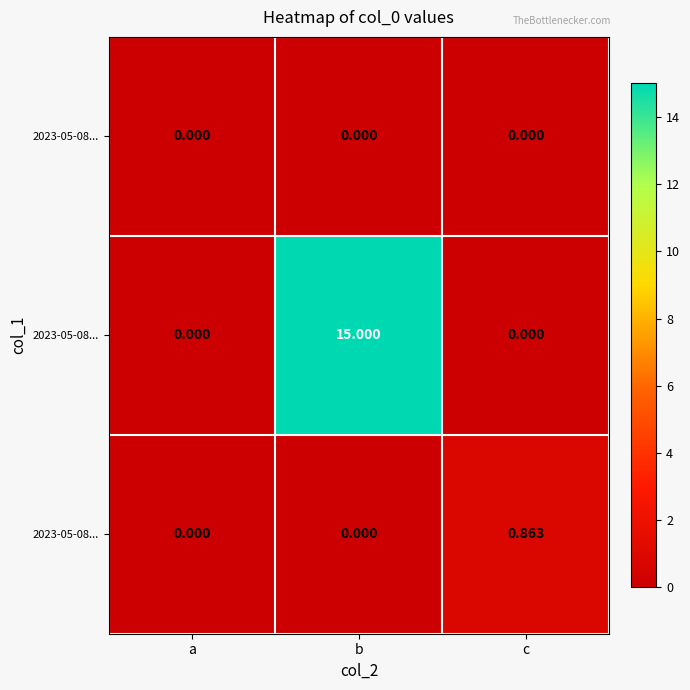

Which label corresponds to the largest value in the chart?

b